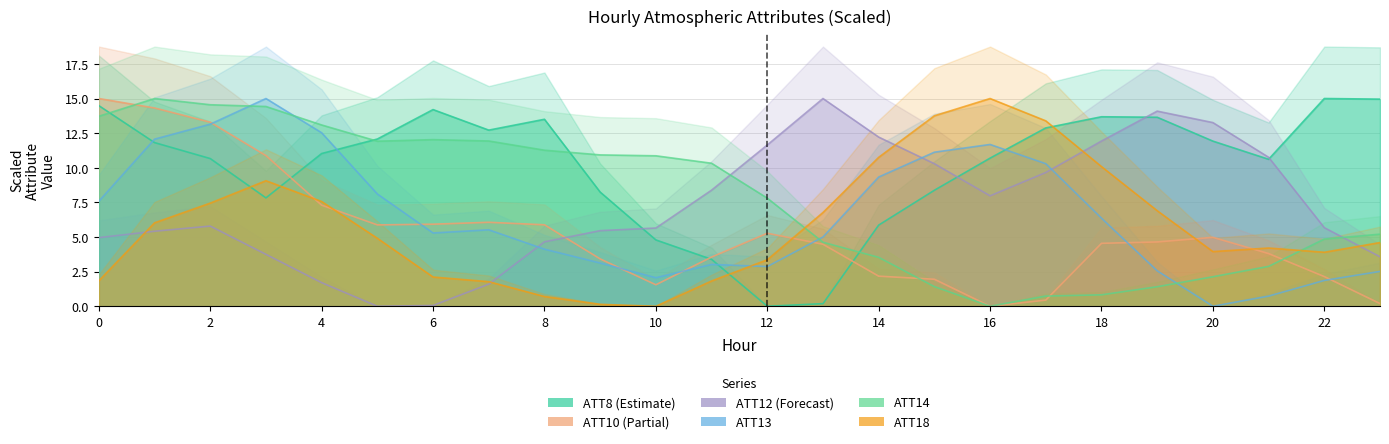

How many series are shown in this chart?

6